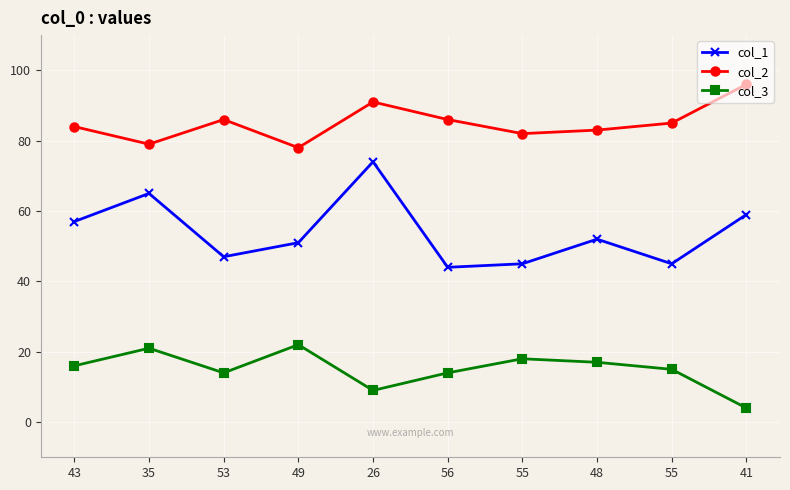

True or false: col_3 has a value of 6 at 43.

False